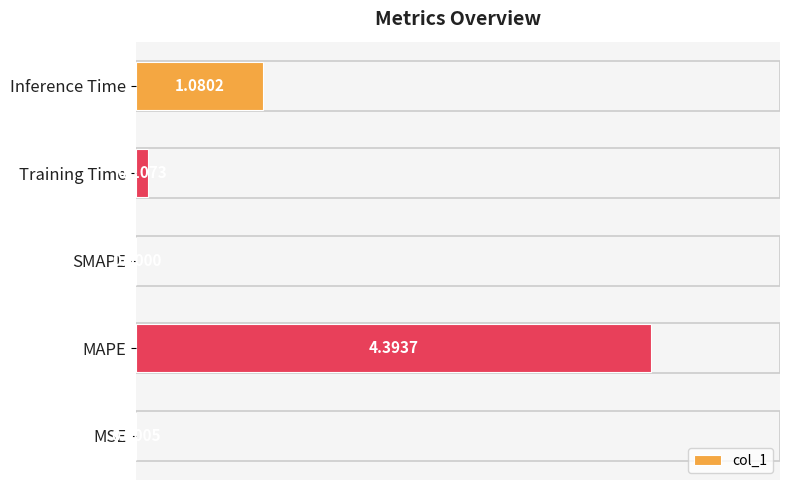

Between Training Time and Inference Time, which is larger?

Inference Time